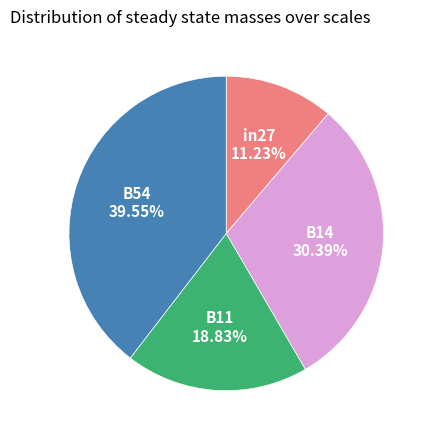

Combined, do B14 and B11 account for over 50%?

No